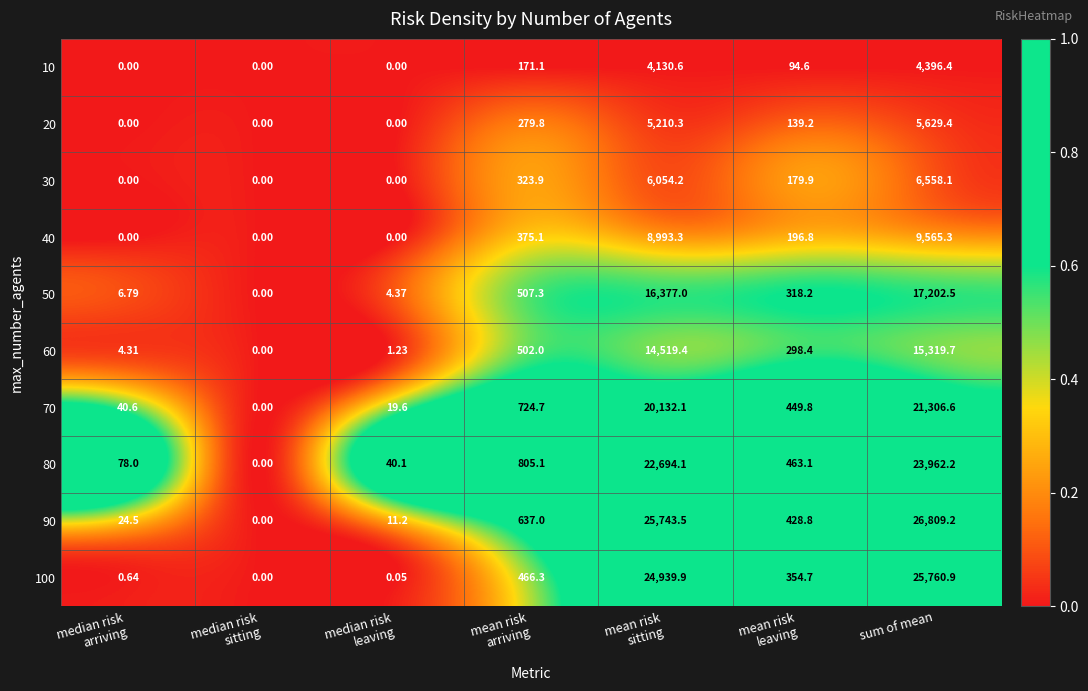

How many values in the 80 series exceed 463?

4